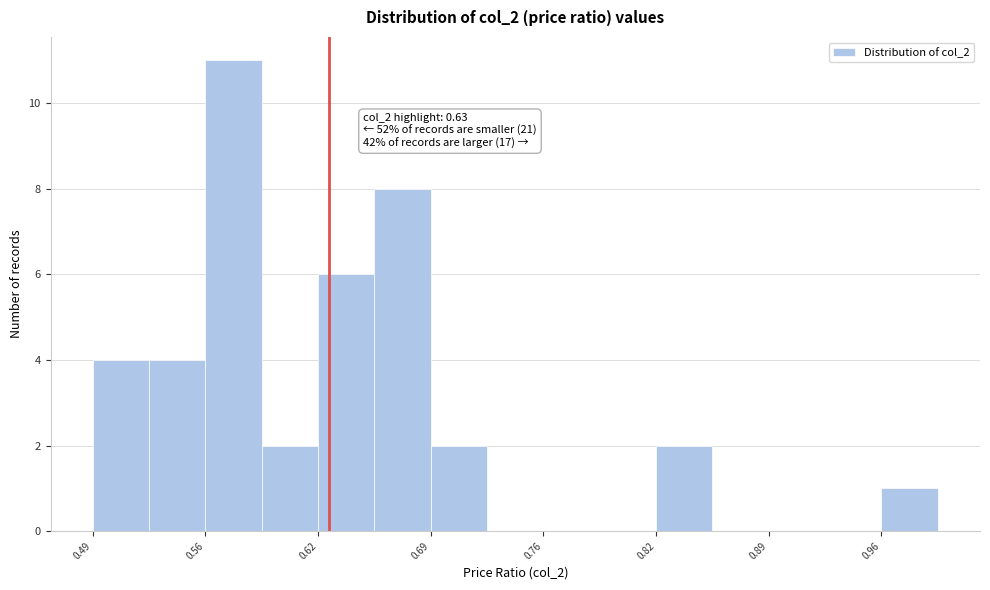

Read against the x-axis, roughly where is the centre of the tallest bar?

0.57